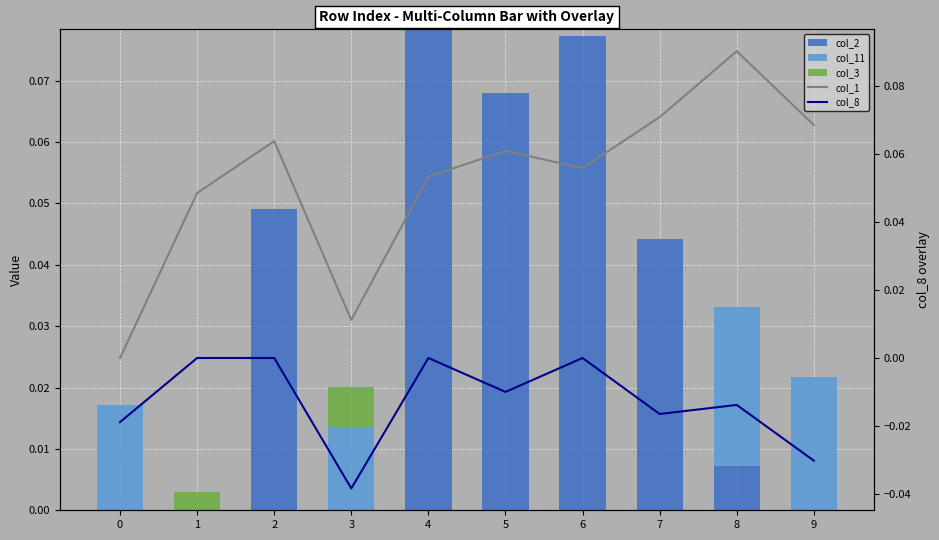

Which series changed the most between 3 and 6?

col_2